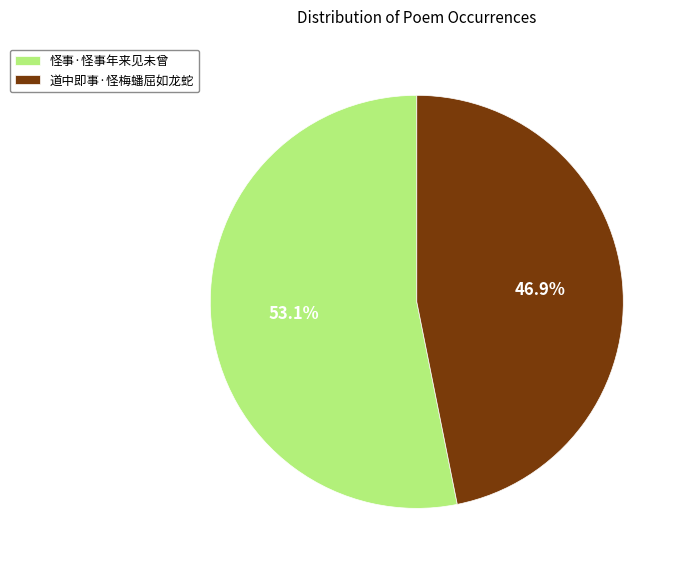

What percentage is the 道中即事·怪梅蟠屈如龙蛇 slice, to the nearest percent?

47%